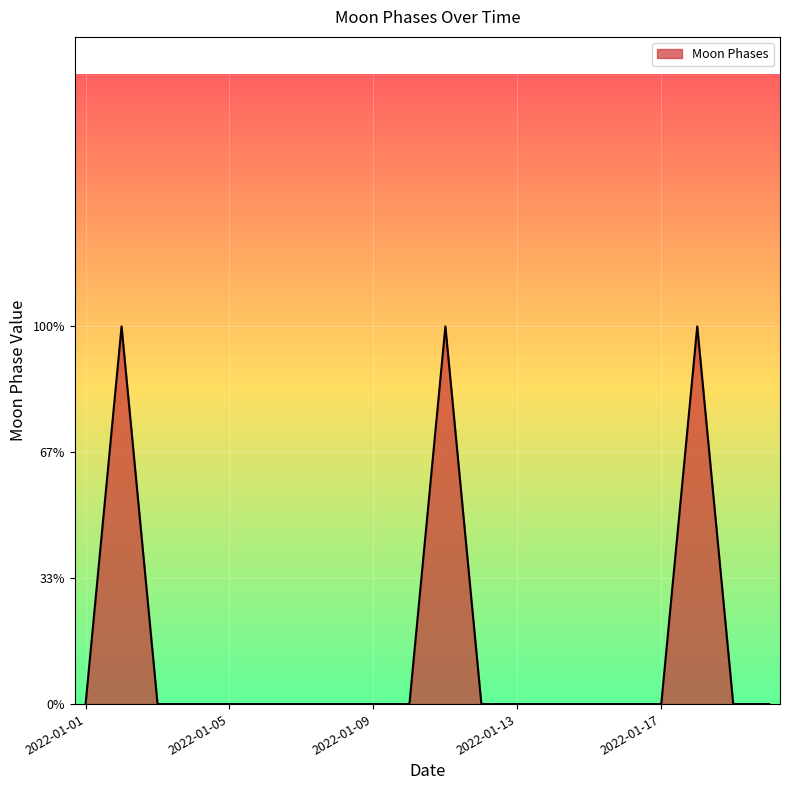

Rank the categories by value from highest to lowest.

2022-01-02, 2022-01-11, 2022-01-18, 2022-01-01, 2022-01-03, 2022-01-04, 2022-01-05, 2022-01-06, 2022-01-07, 2022-01-08, 2022-01-09, 2022-01-10, 2022-01-12, 2022-01-13, 2022-01-14, 2022-01-15, 2022-01-16, 2022-01-17, 2022-01-19, 2022-01-20